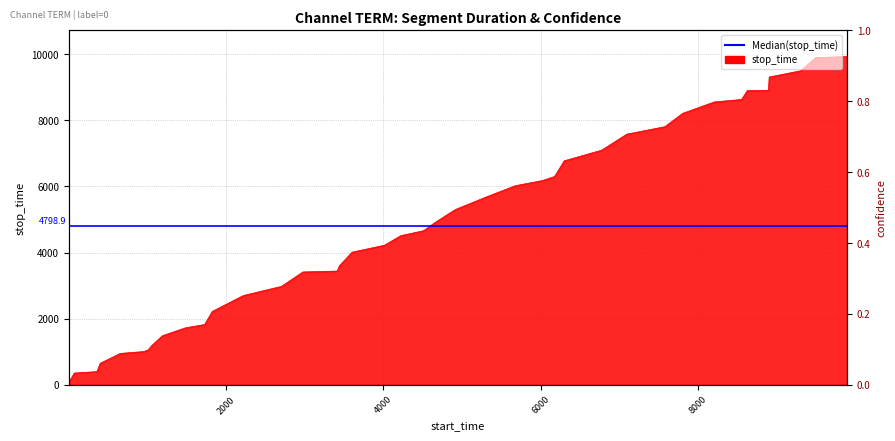

How many data points are above 4661?

19